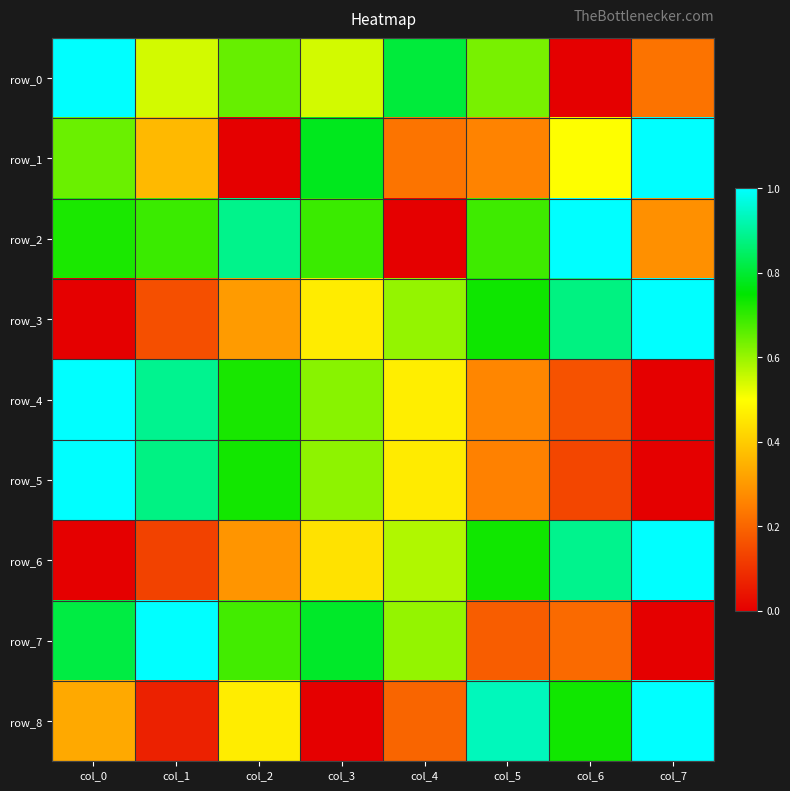

Which label corresponds to the smallest value in the chart?

col_6